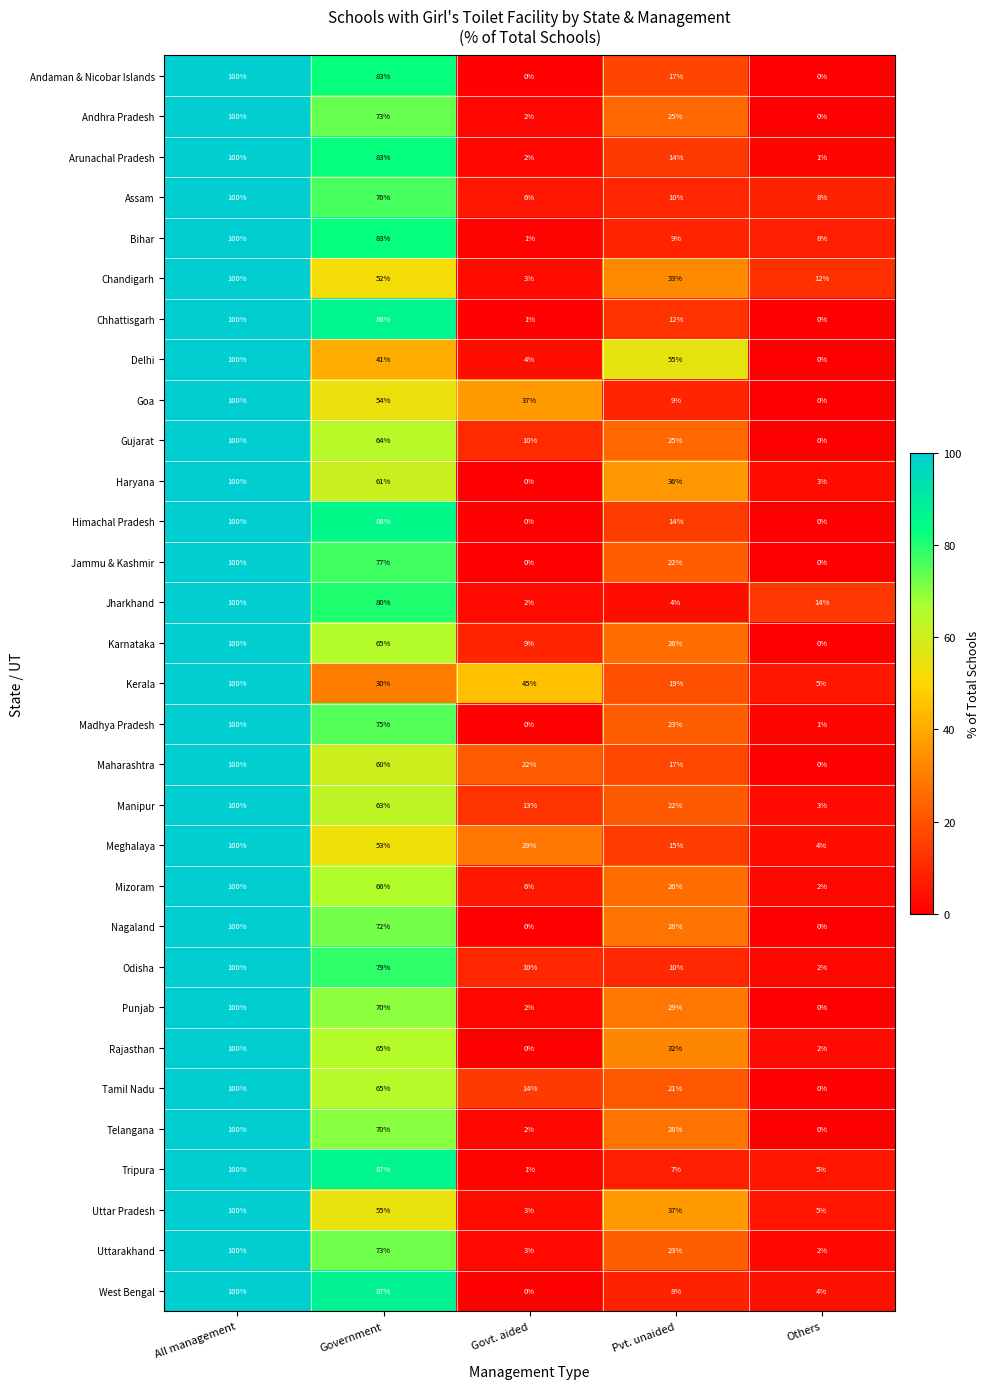

How many distinct data groups are displayed?

31